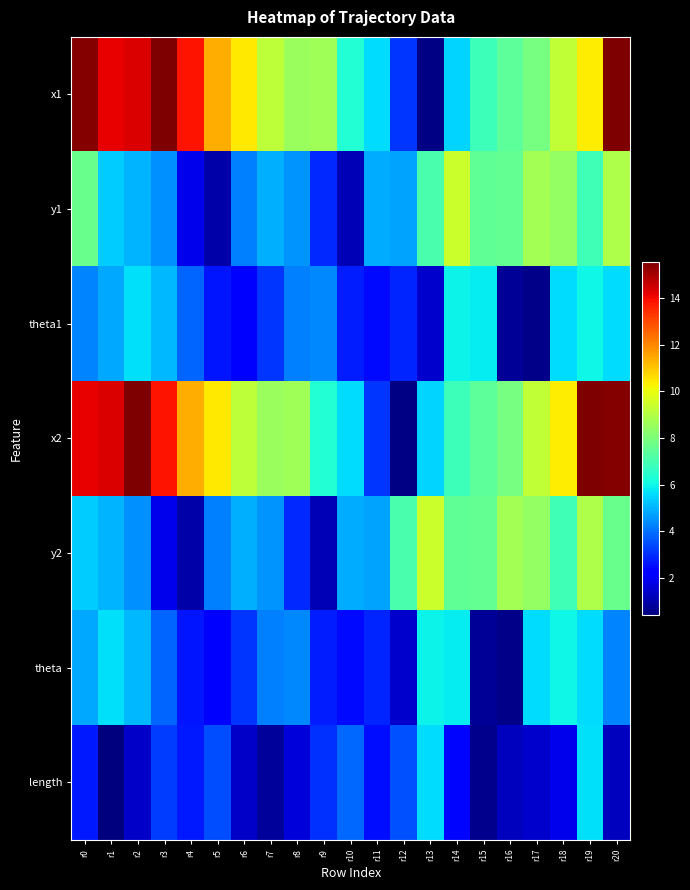

Reading right to left, what are all the values shown in this chart?

x1: r20=15.5	r19=10.4	r18=9.3	r17=7.9	r16=7.4	r15=6.8	r14=5.5	r13=0.5	r12=3.1	r11=5.6	r10=6.3	r9=8.7	r8=8.6	r7=9.2	r6=10.4	r5=11.4	r4=13.8	r3=15.6	r2=14.3	r1=14.1	r0=15.5
y1: r20=8.9	r19=6.9	r18=8.4	r17=8.7	r16=7.6	r15=7.5	r14=9.5	r13=7.1	r12=4.8	r11=4.9	r10=1.2	r9=2.9	r8=4.5	r7=4.9	r6=4.3	r5=1.0	r4=1.9	r3=4.5	r2=5.0	r1=5.4	r0=7.7
theta1: r20=5.6	r19=6.0	r18=5.6	r17=0.6	r16=0.7	r15=5.8	r14=6.0	r13=1.5	r12=2.9	r11=2.5	r10=2.8	r9=4.4	r8=4.3	r7=3.1	r6=2.2	r5=2.7	r4=3.8	r3=5.1	r2=5.7	r1=4.8	r0=4.3
x2: r20=15.5	r19=15.5	r18=10.4	r17=9.3	r16=7.9	r15=7.4	r14=6.8	r13=5.5	r12=0.5	r11=3.1	r10=5.6	r9=6.3	r8=8.7	r7=8.6	r6=9.2	r5=10.4	r4=11.4	r3=13.8	r2=15.6	r1=14.3	r0=14.1
y2: r20=7.7	r19=8.9	r18=6.9	r17=8.4	r16=8.7	r15=7.6	r14=7.5	r13=9.5	r12=7.1	r11=4.8	r10=4.9	r9=1.2	r8=2.9	r7=4.5	r6=4.9	r5=4.3	r4=1.0	r3=1.9	r2=4.5	r1=5.0	r0=5.4
theta: r20=4.3	r19=5.6	r18=6.0	r17=5.6	r16=0.6	r15=0.7	r14=5.8	r13=6.0	r12=1.5	r11=2.9	r10=2.5	r9=2.8	r8=4.4	r7=4.3	r6=3.1	r5=2.2	r4=2.7	r3=3.8	r2=5.1	r1=5.7	r0=4.8
length: r20=1.3	r19=5.7	r18=1.9	r17=1.5	r16=1.3	r15=0.6	r14=2.4	r13=5.6	r12=3.5	r11=2.5	r10=3.9	r9=3.0	r8=1.6	r7=0.8	r6=1.4	r5=3.5	r4=2.7	r3=3.2	r2=1.4	r1=0.4	r0=2.7